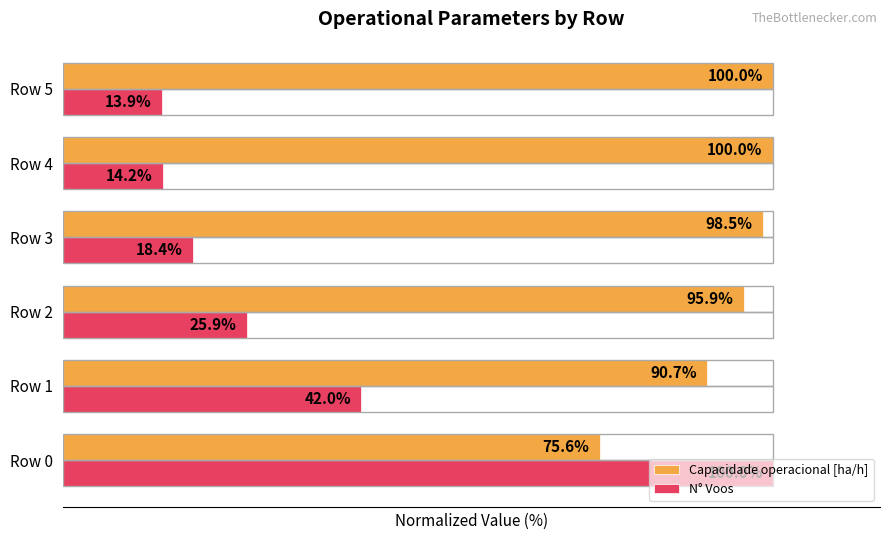

At which category is the sum across all series the highest?

Row 0